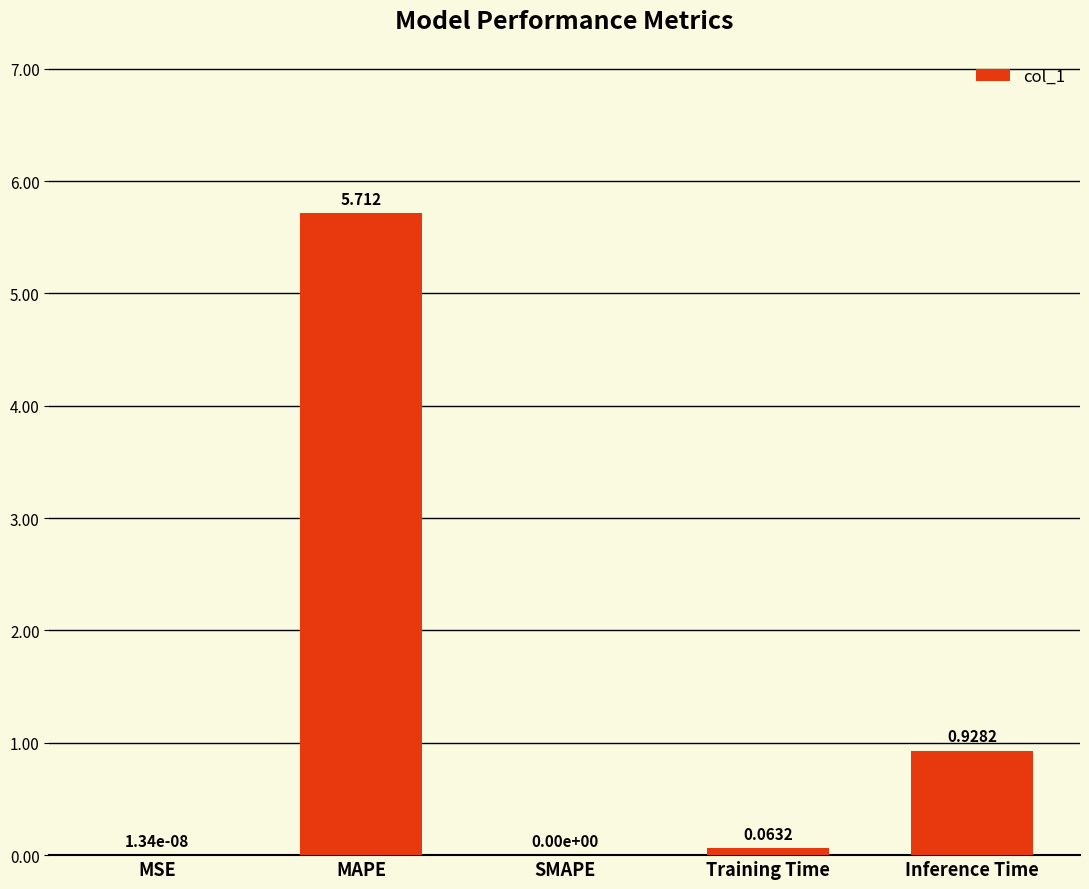

Which category has the highest value across all series?

MAPE